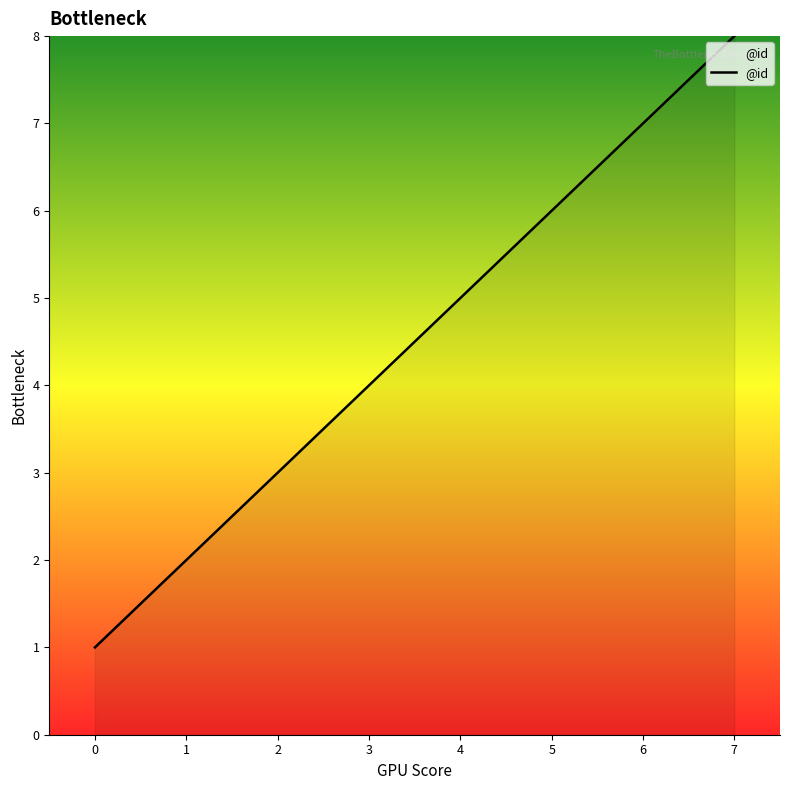

Between 6 and 5, which is larger?

6